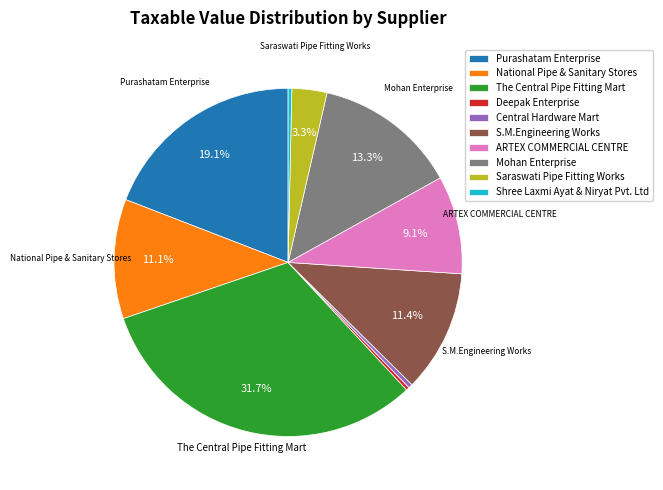

How many segments does this pie chart have?

10